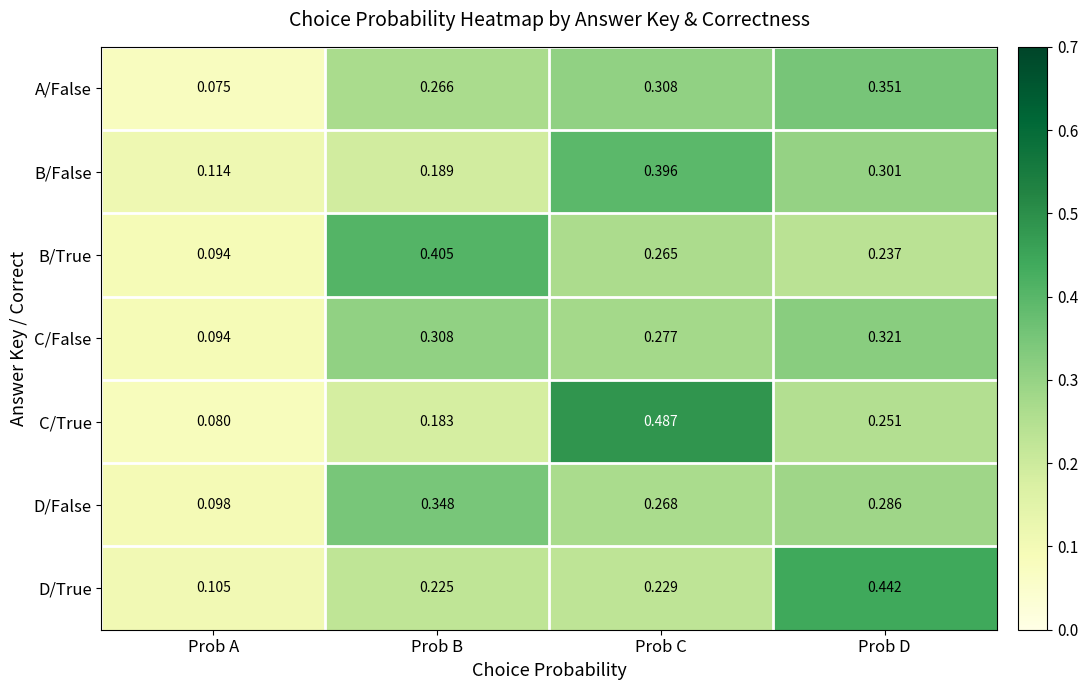

Which series has the widest spread of values?

C/True